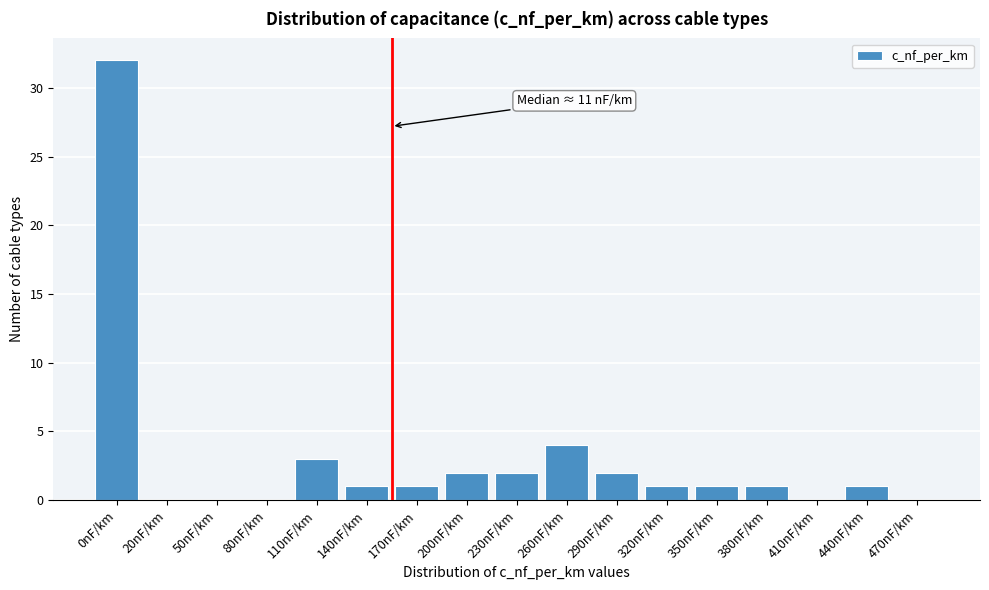

Reading left to right, extract all data points from this chart.

0nF/km=32	20nF/km=0	50nF/km=0	80nF/km=0	110nF/km=3	140nF/km=1	170nF/km=1	200nF/km=2	230nF/km=2	260nF/km=4	290nF/km=2	320nF/km=1	350nF/km=1	380nF/km=1	410nF/km=0	440nF/km=1	470nF/km=0